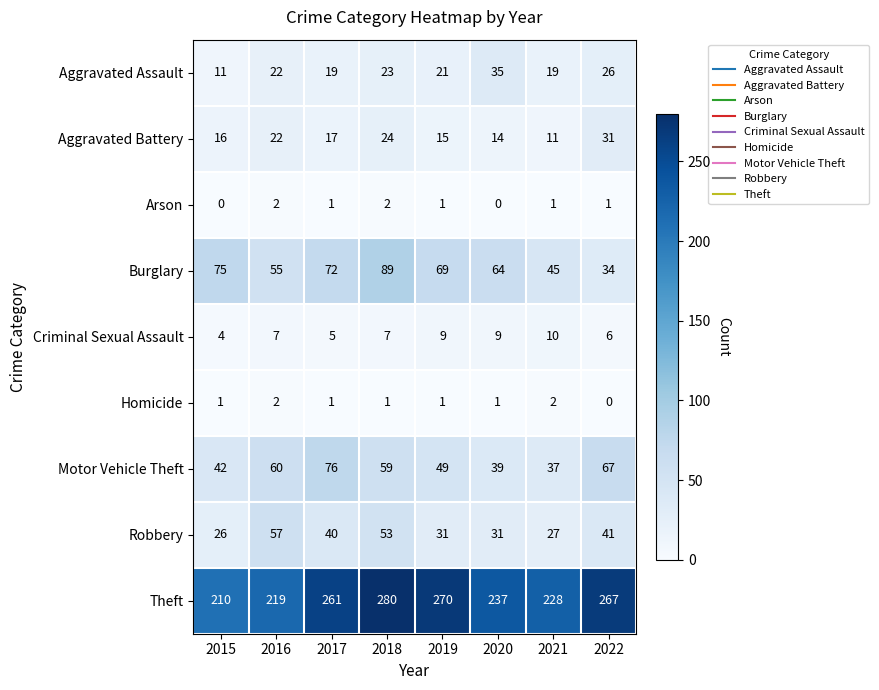

What is the difference between the highest and lowest values at 2020?

237